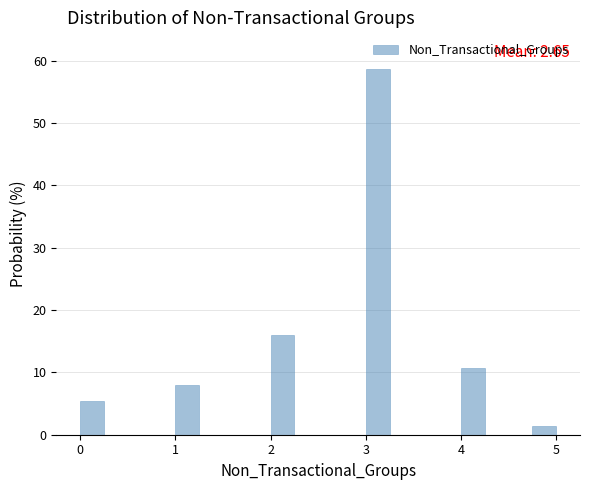

Around what value on the x-axis is the tallest bar? Give the approximate position of its centre, as read against the axis.

3.1